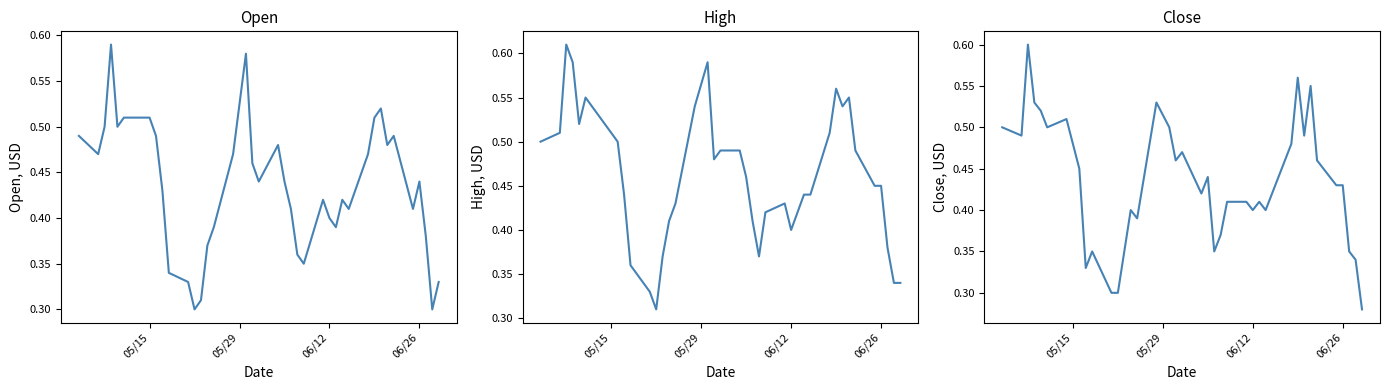

True or false: High and Open intersect in this chart.

False